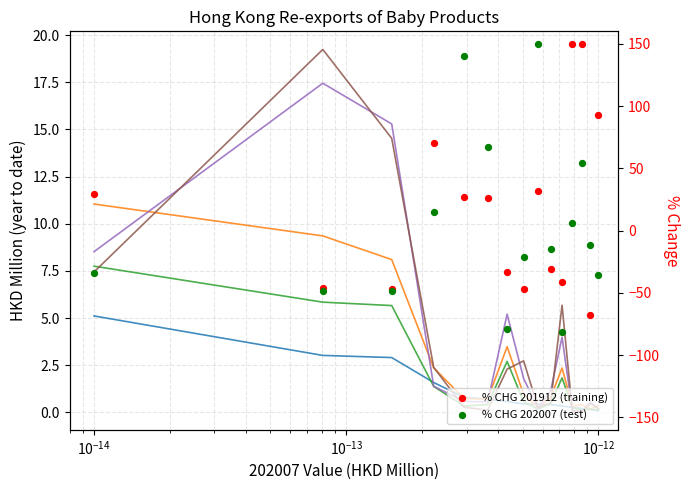

Which series reaches the maximum Y coordinate?

201712 Value